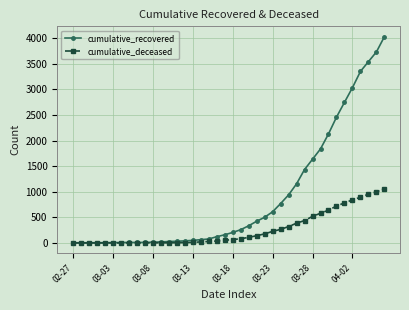

List the series in order of their peak value, highest first.

cumulative_recovered, cumulative_deceased